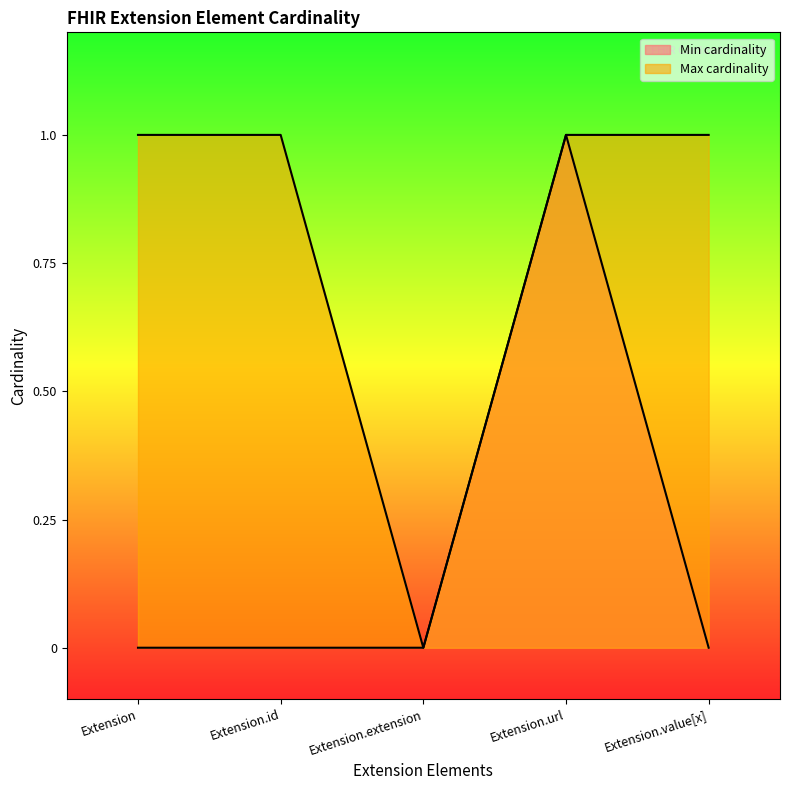

Rank the series at Extension.value[x] from highest to lowest value.

Max cardinality, Min cardinality